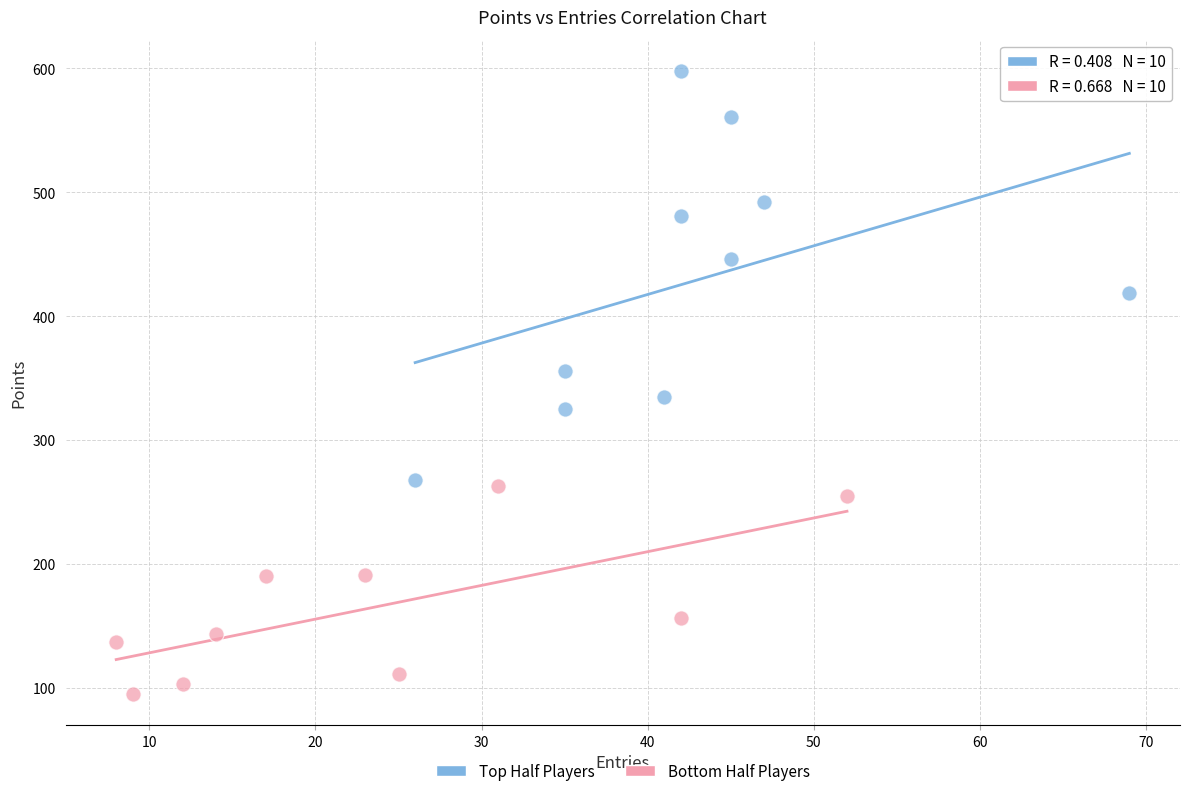

Which series reaches the maximum Y coordinate?

Top Half Players